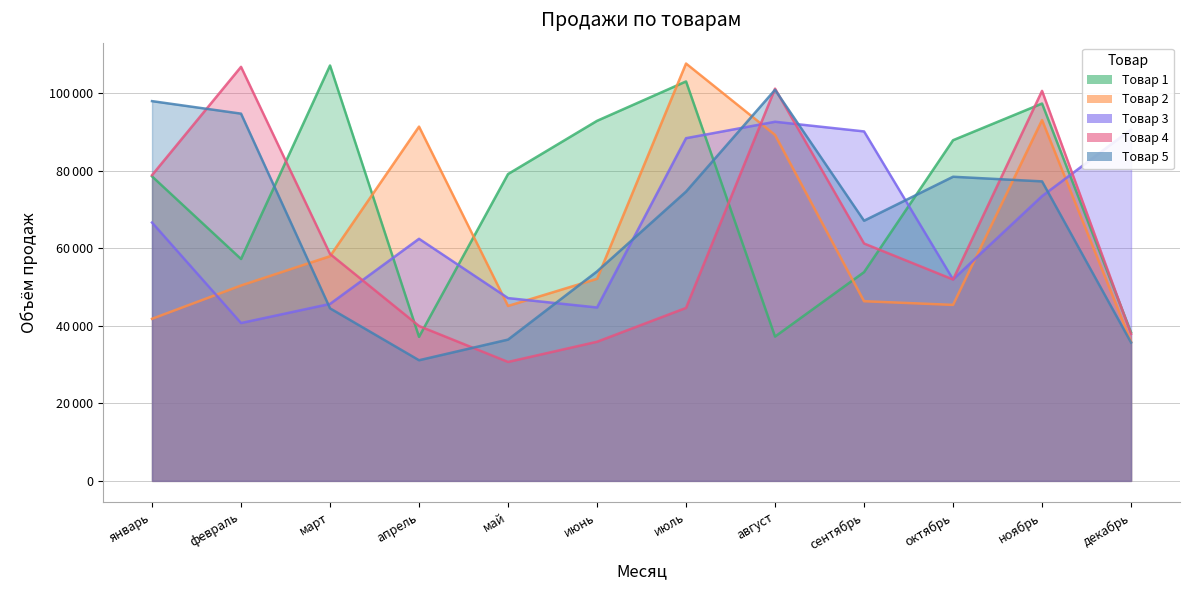

At which label is Товар 2 closest to 71807?

март